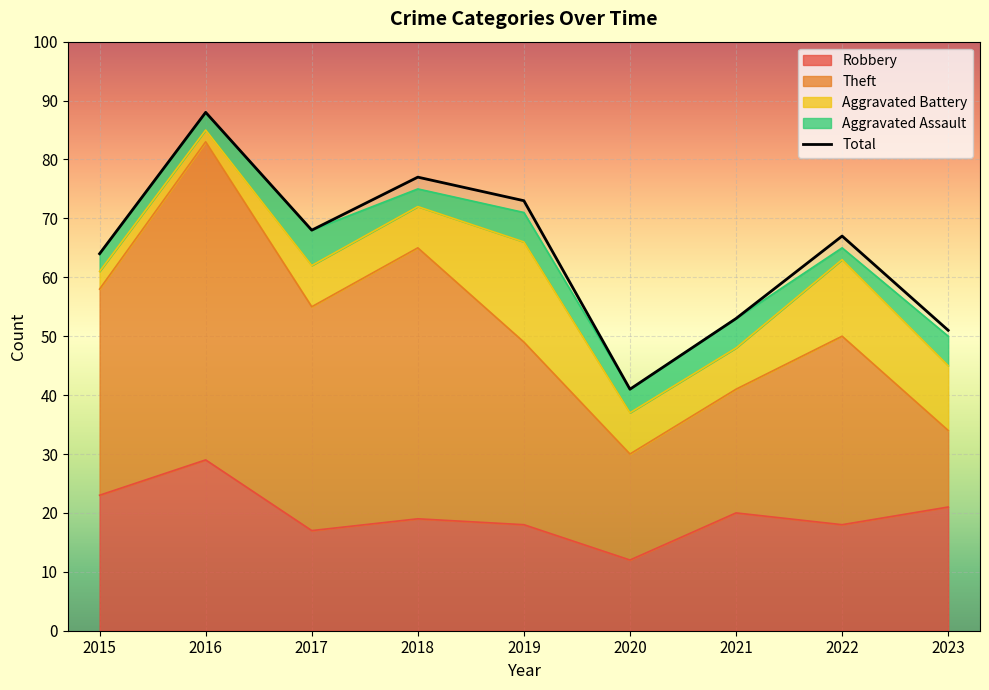

True or false: there are more than 0 points higher than both neighbors.

True